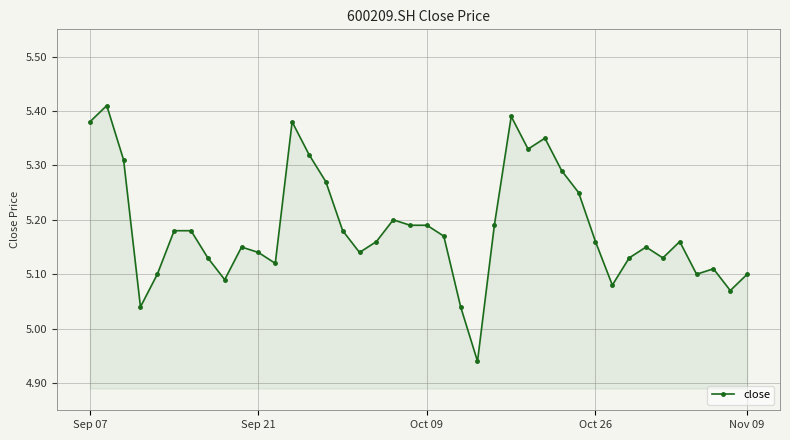

True or false: there are more than 1 points higher than both neighbors.

True